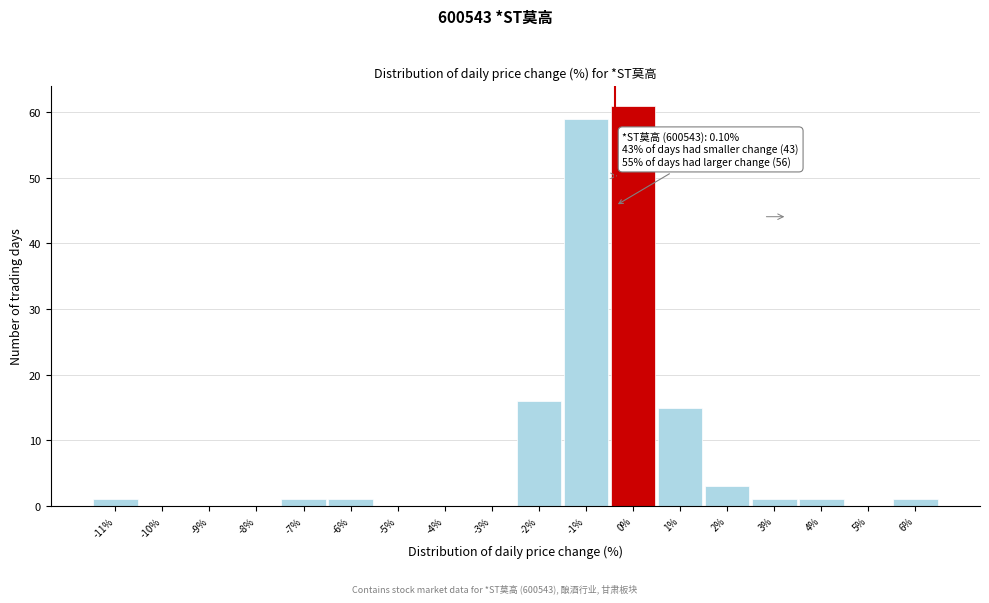

Reading right to left, extract all data points from this chart.

6%=1	5%=0	4%=1	3%=1	2%=3	1%=15	0%=61	-1%=59	-2%=16	-3%=0	-4%=0	-5%=0	-6%=1	-7%=1	-8%=0	-9%=0	-10%=0	-11%=1